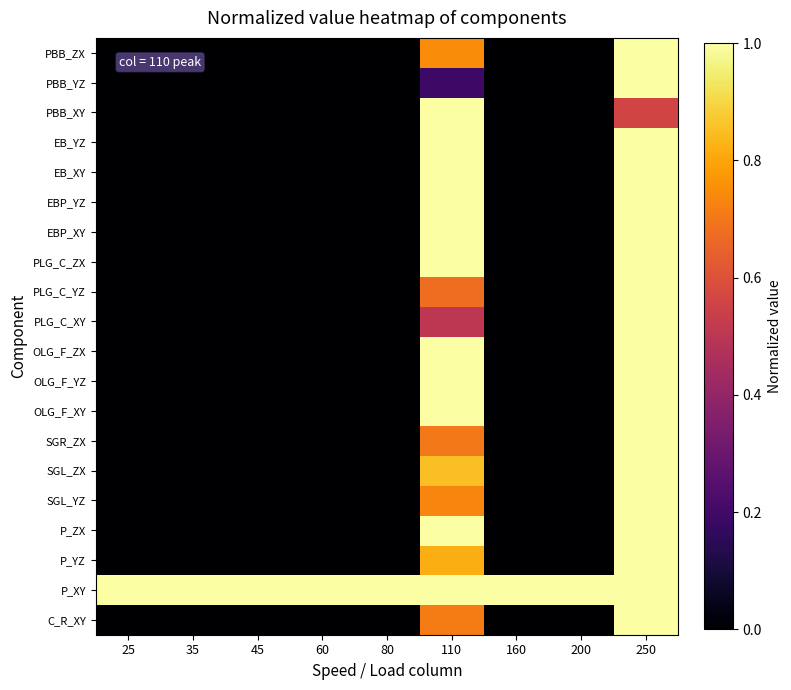

Which series has the widest spread of values?

C_R_XY